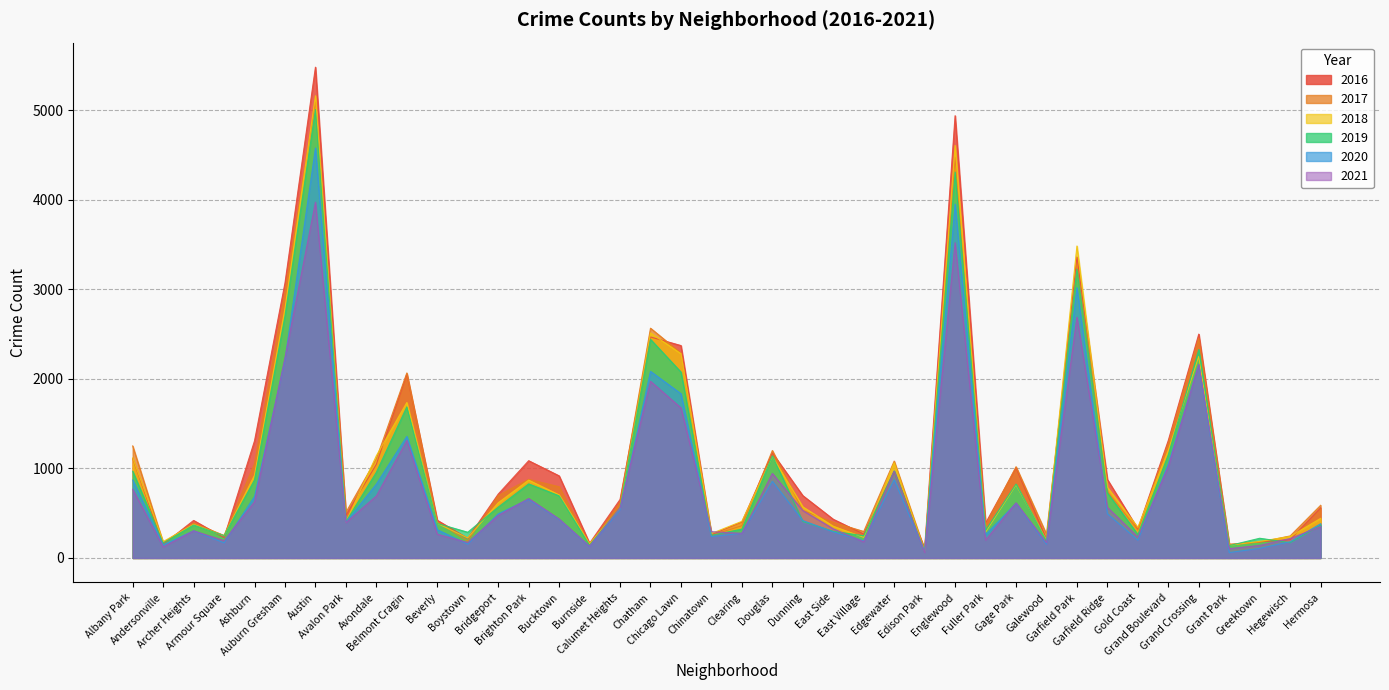

In 2016, how many points are higher than both neighbors (excluding endpoints)?

11